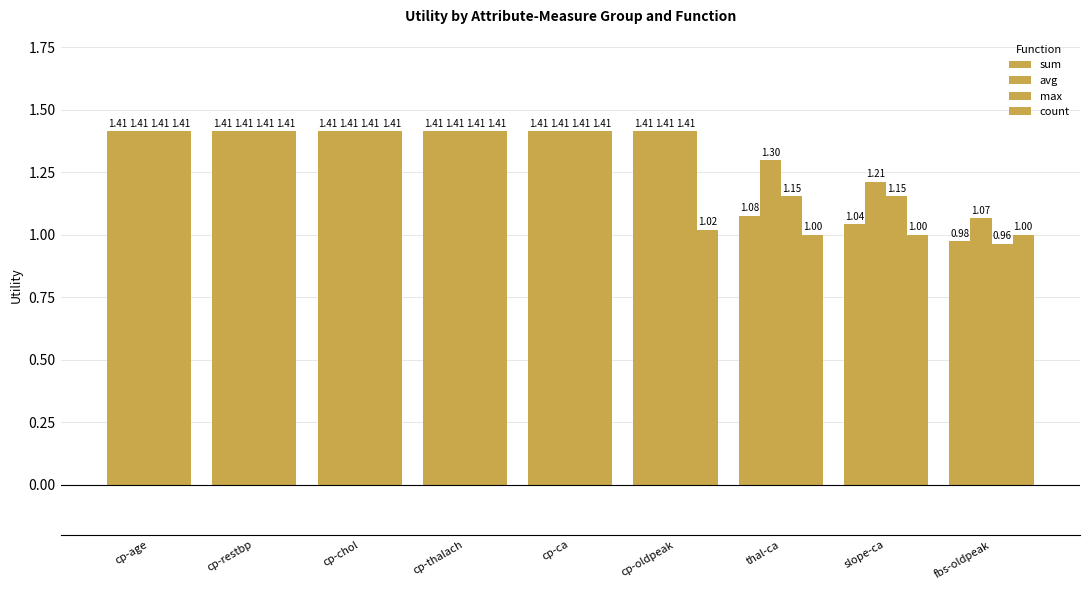

Which has a higher value, slope-ca or cp-chol?

cp-chol